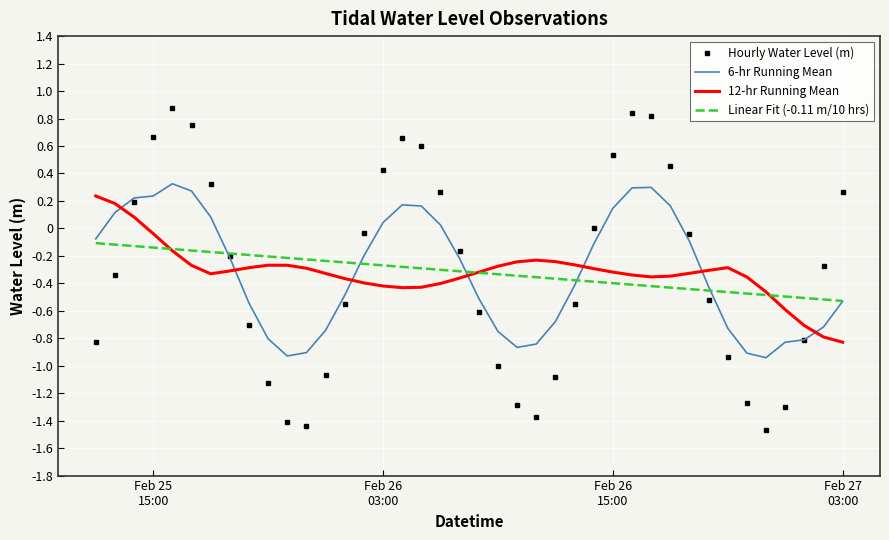

Which series has the largest range (max minus min)?

Hourly Water Level (m)